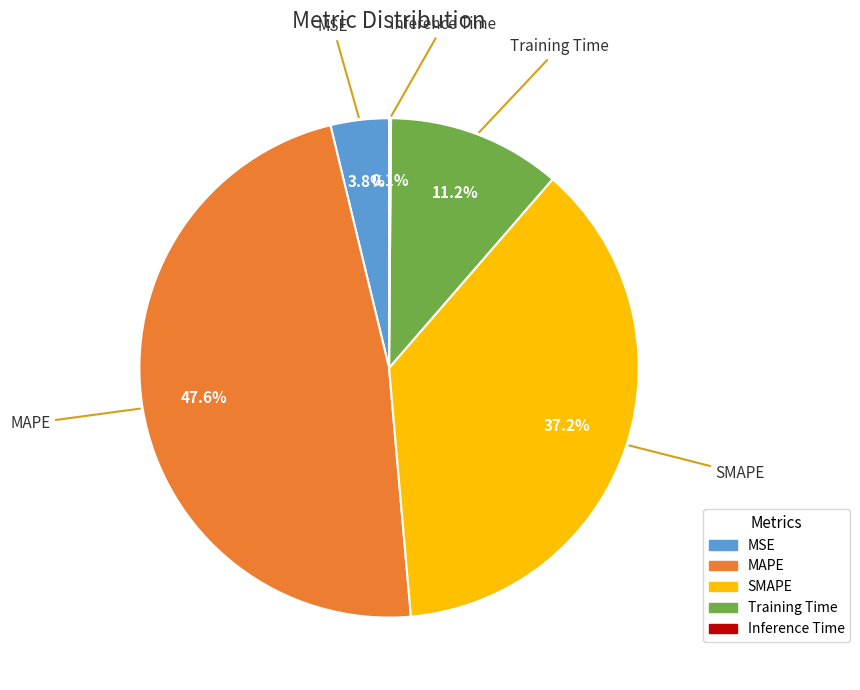

Which has a higher value, MSE or MAPE?

MAPE